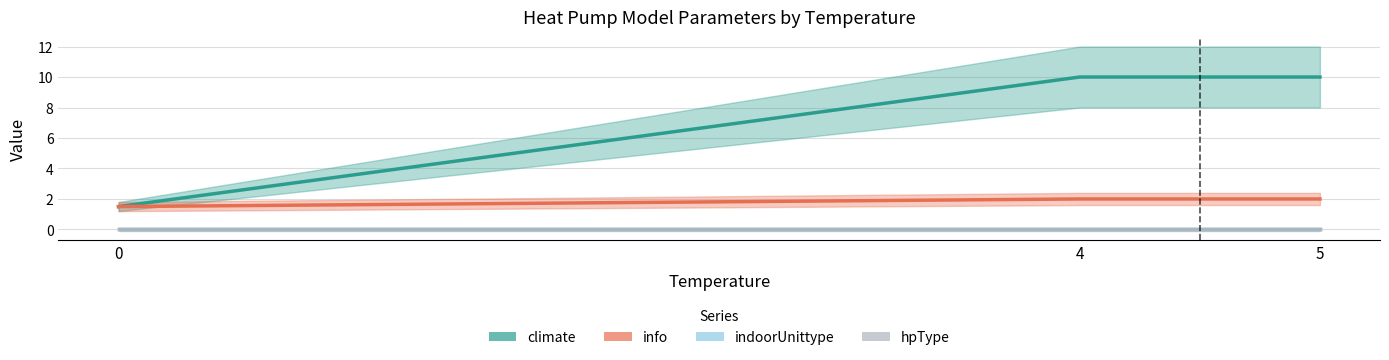

What is the total value across all series at 0?

3.0